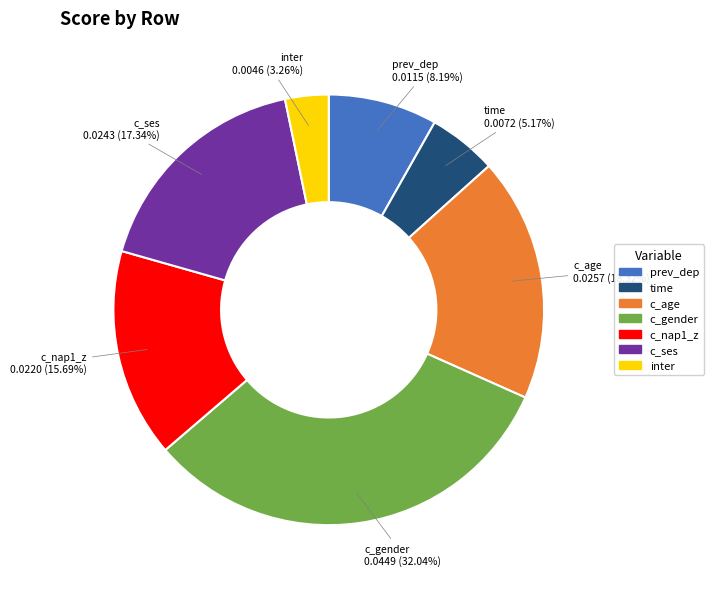

Combined, what portion of the pie is prev_dep and time?

13.4%